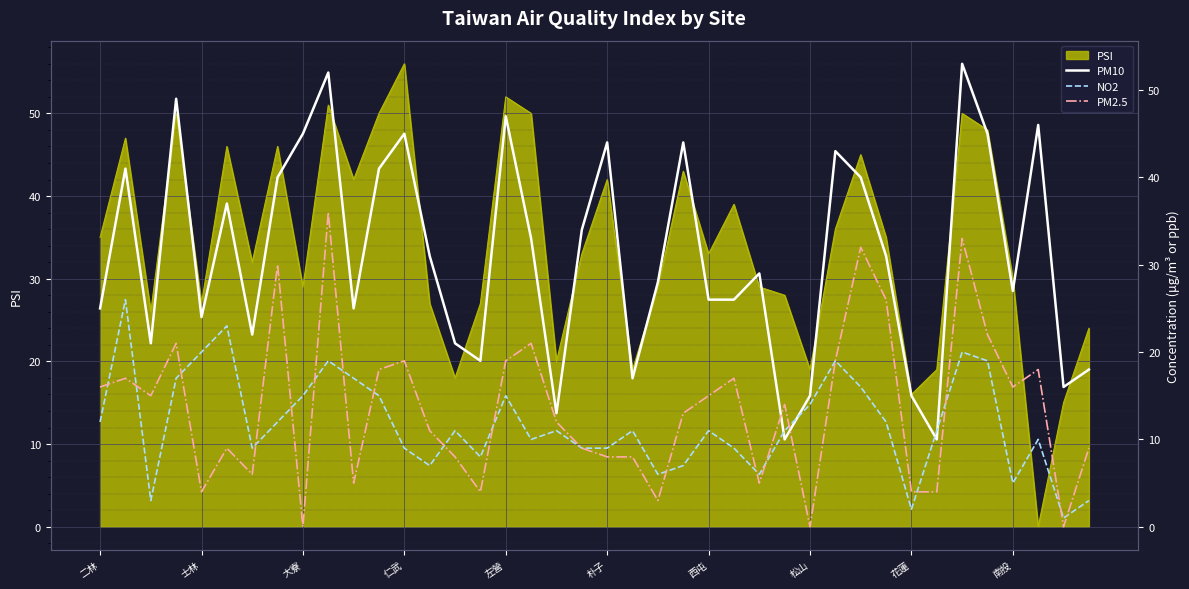

What is the sum of all PM2.5 values?

546